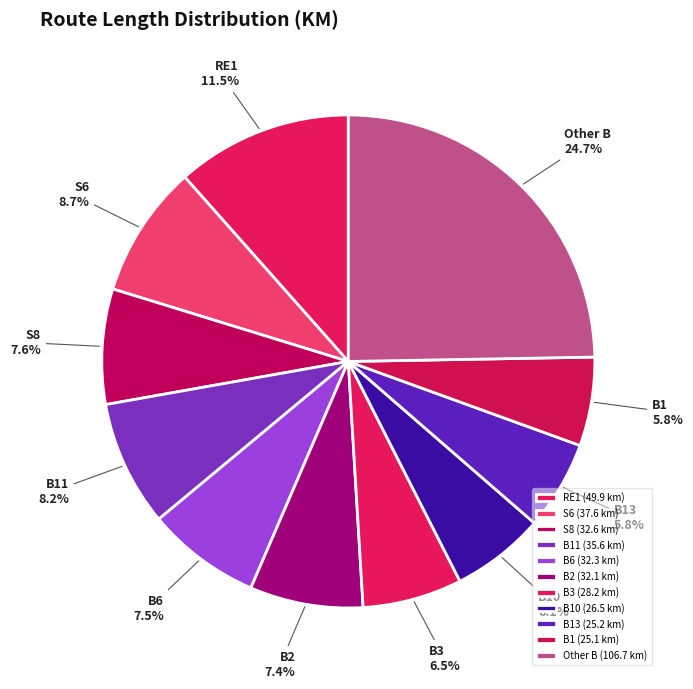

Is the sum of B2 and B1 greater than half?

No